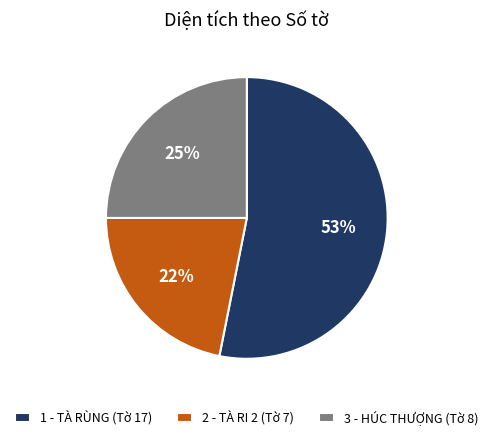

To the nearest percent, what percentage of the pie is 1 - TÀ RÙNG (Tờ 17)?

53%